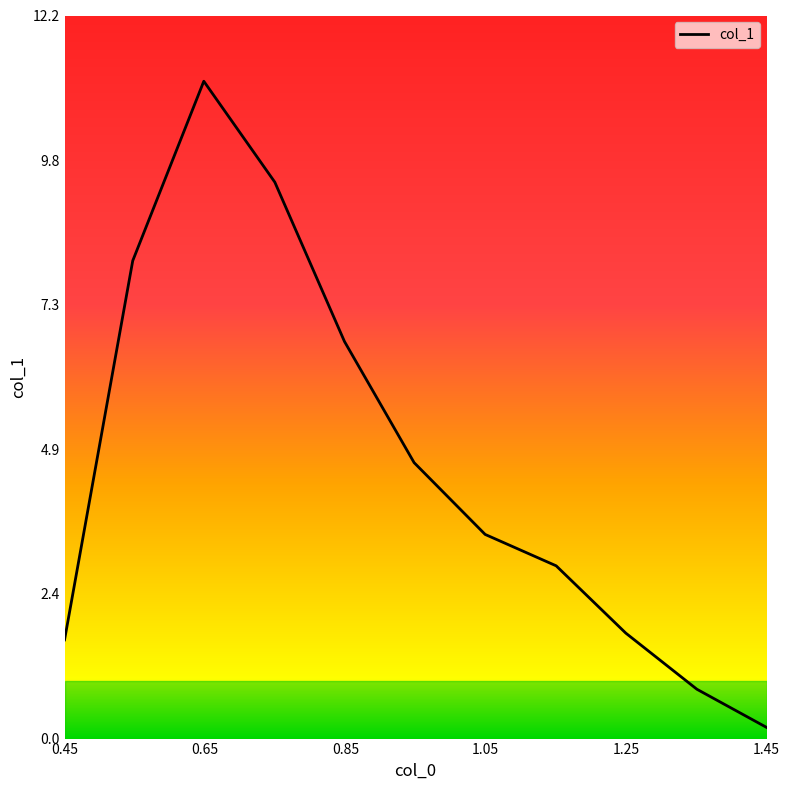

Is this an area chart (filled region under the line)?

No